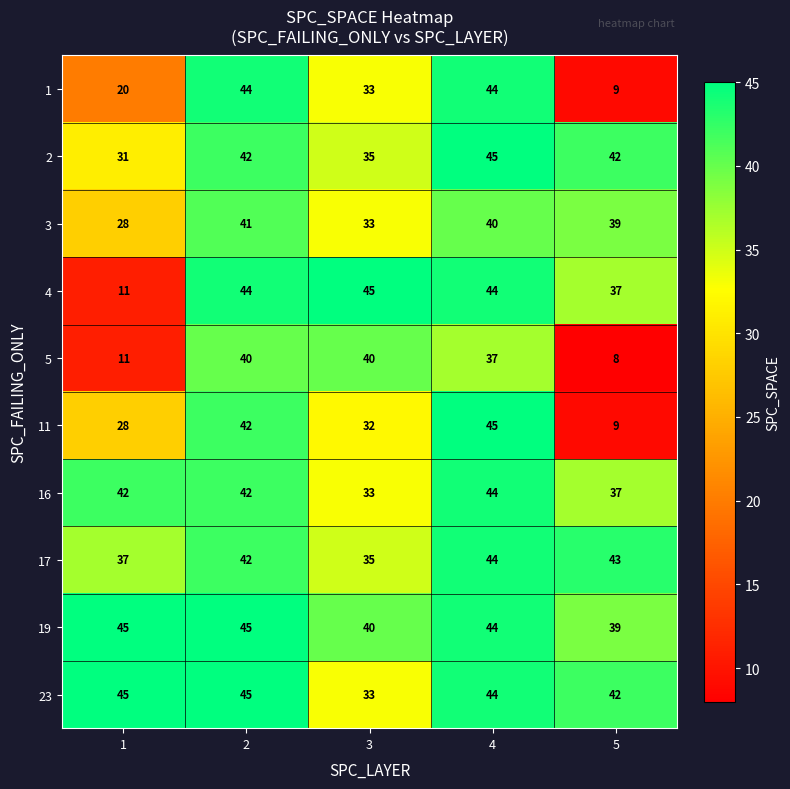

Rank the categories by 3 value from highest to lowest.

2, 4, 5, 3, 1